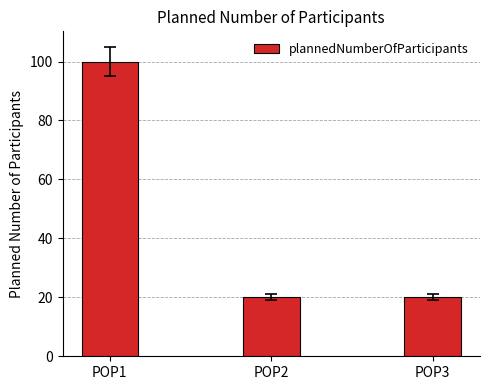

The chart shows a value of 20 at POP3. True or false?

True